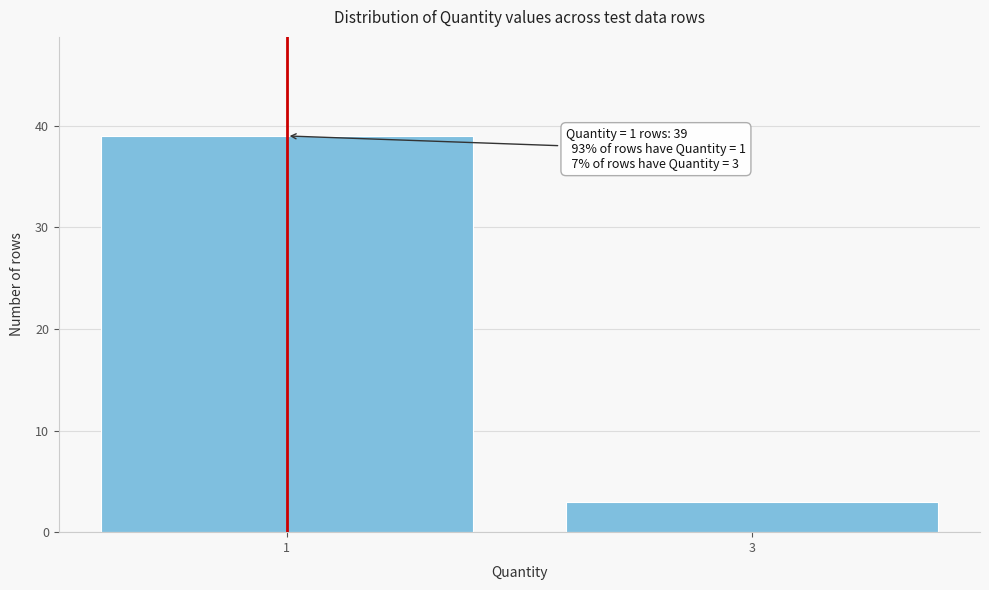

Reading left to right, transcribe all the data shown in this chart.

1=39	3=3